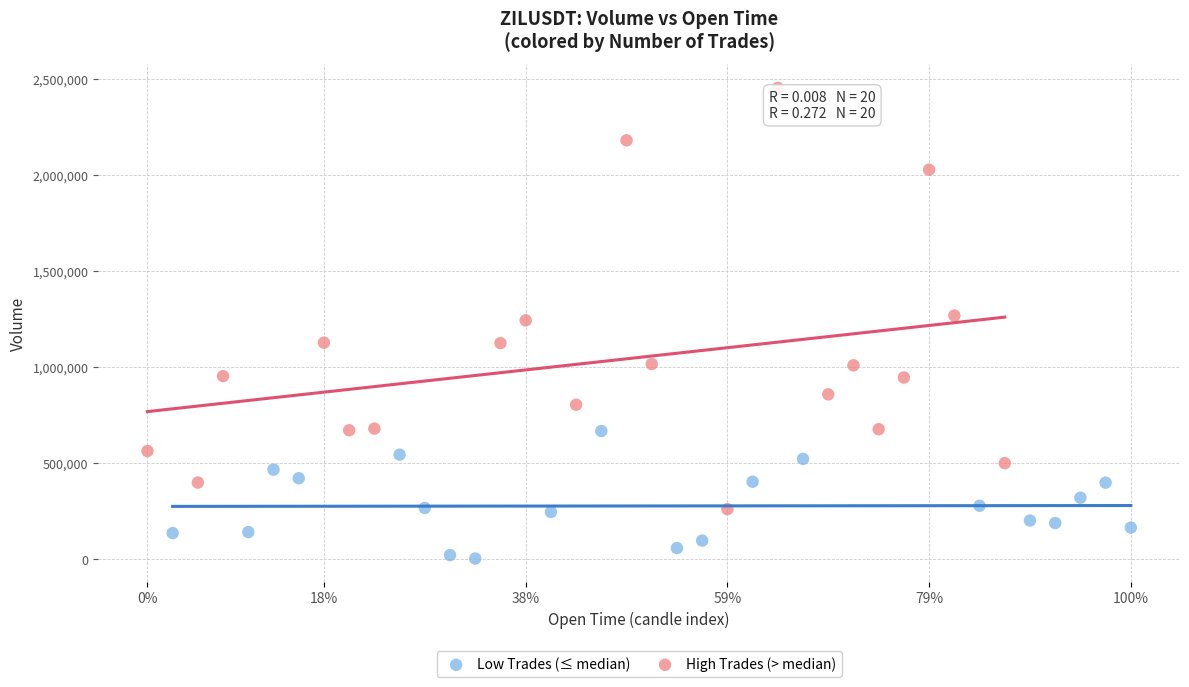

Which series has the largest Y range (max minus min)?

High Trades (> median)